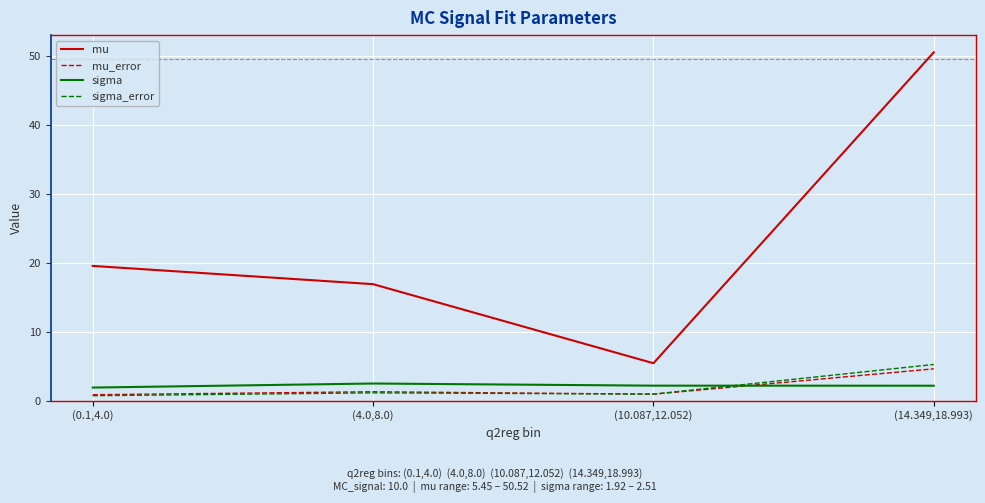

What is the difference between the maximum and minimum values in the sigma series?

0.6